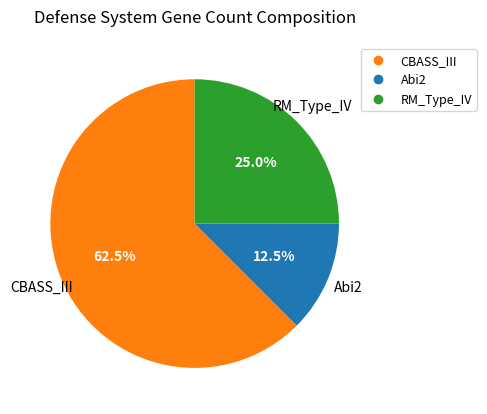

To the nearest percent, what is the average slice percentage?

33%